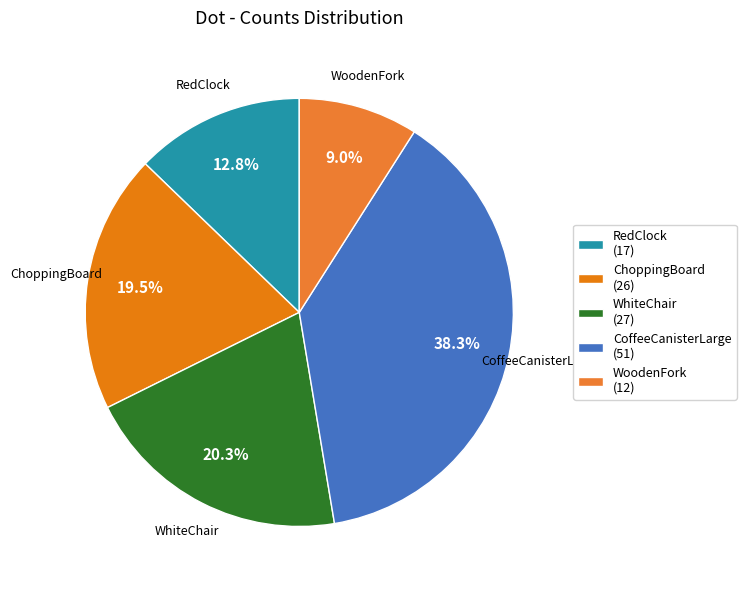

How many segments does this pie chart have?

5